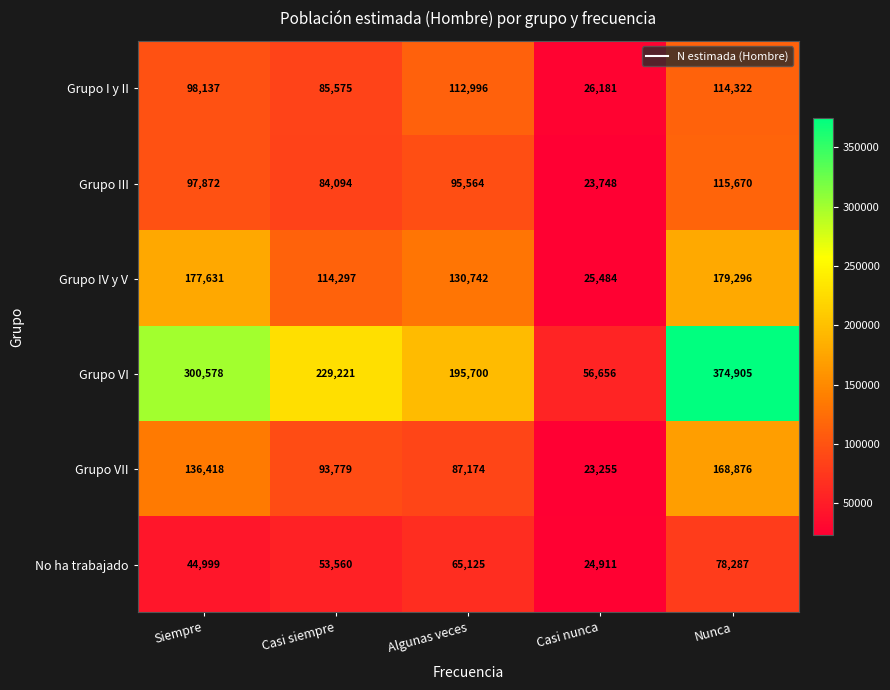

Reading left to right, transcribe all the data shown in this chart.

Grupo I y II: Siempre=98137	Casi siempre=85575	Algunas veces=112996	Casi nunca=26181	Nunca=114322
Grupo III: Siempre=97872	Casi siempre=84094	Algunas veces=95564	Casi nunca=23748	Nunca=115670
Grupo IV y V: Siempre=177631	Casi siempre=114297	Algunas veces=130742	Casi nunca=25484	Nunca=179296
Grupo VI: Siempre=300578	Casi siempre=229221	Algunas veces=195700	Casi nunca=56656	Nunca=374905
Grupo VII: Siempre=136418	Casi siempre=93779	Algunas veces=87174	Casi nunca=23255	Nunca=168876
No ha trabajado: Siempre=44999	Casi siempre=53560	Algunas veces=65125	Casi nunca=24911	Nunca=78287